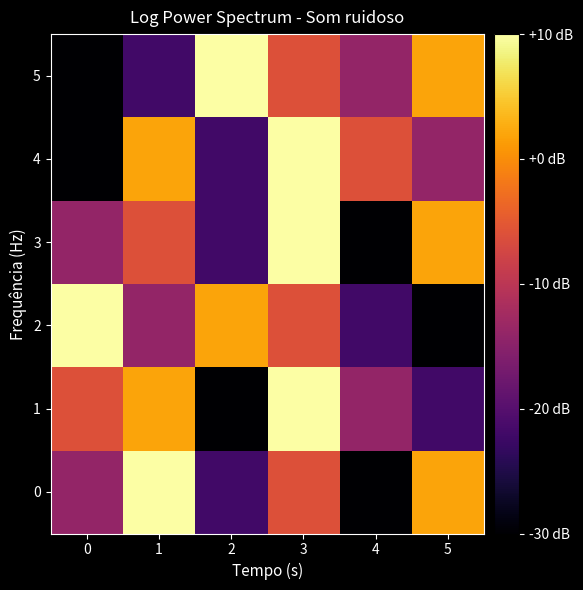

Between 0 and 5, which series saw the biggest shift?

2